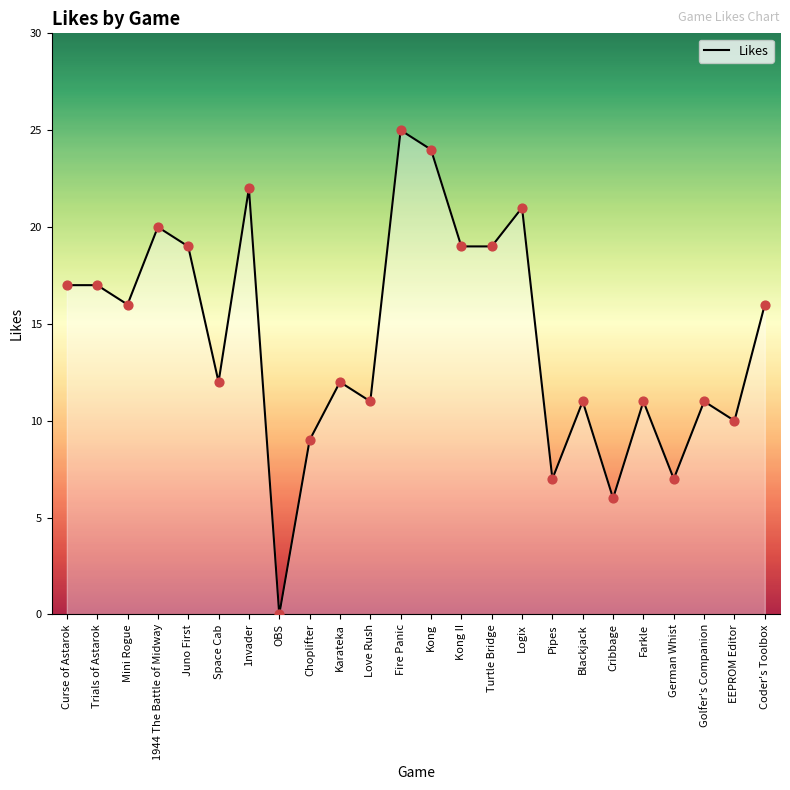

Approximately how many times larger is the value at 1nvader compared to 1944 The Battle of Midway?

1.1